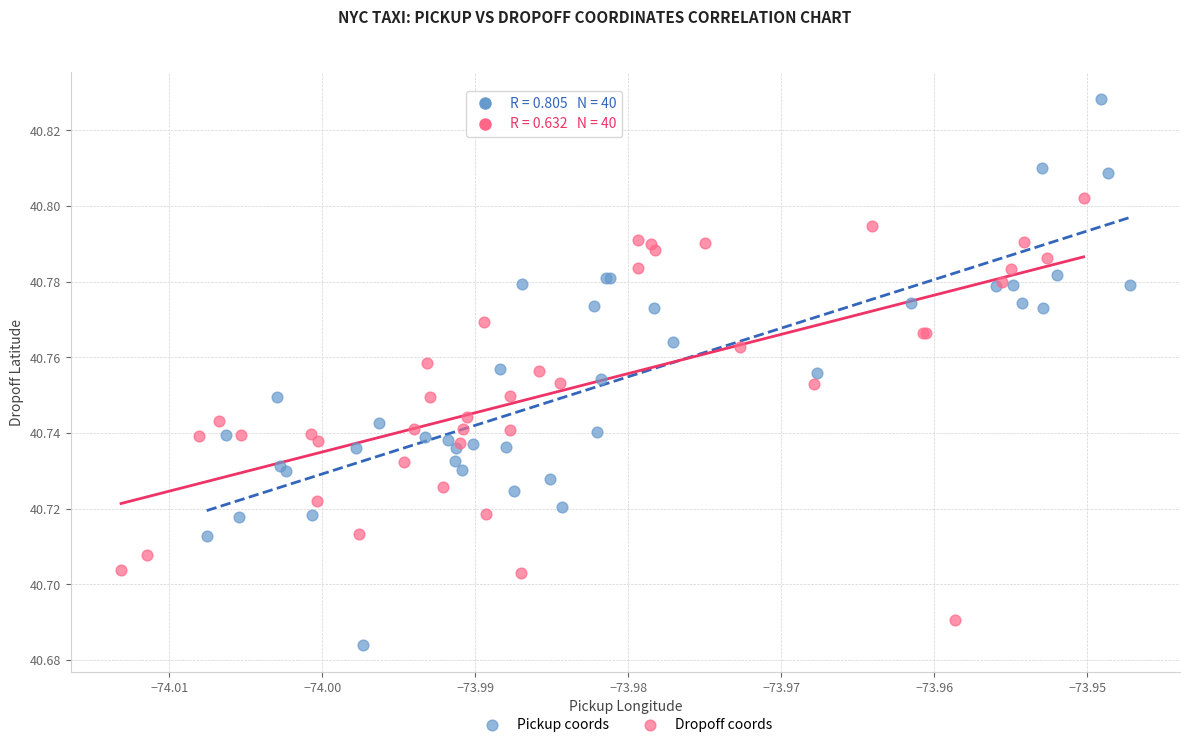

What are all the series names shown in the legend?

Pickup coords, Dropoff coords